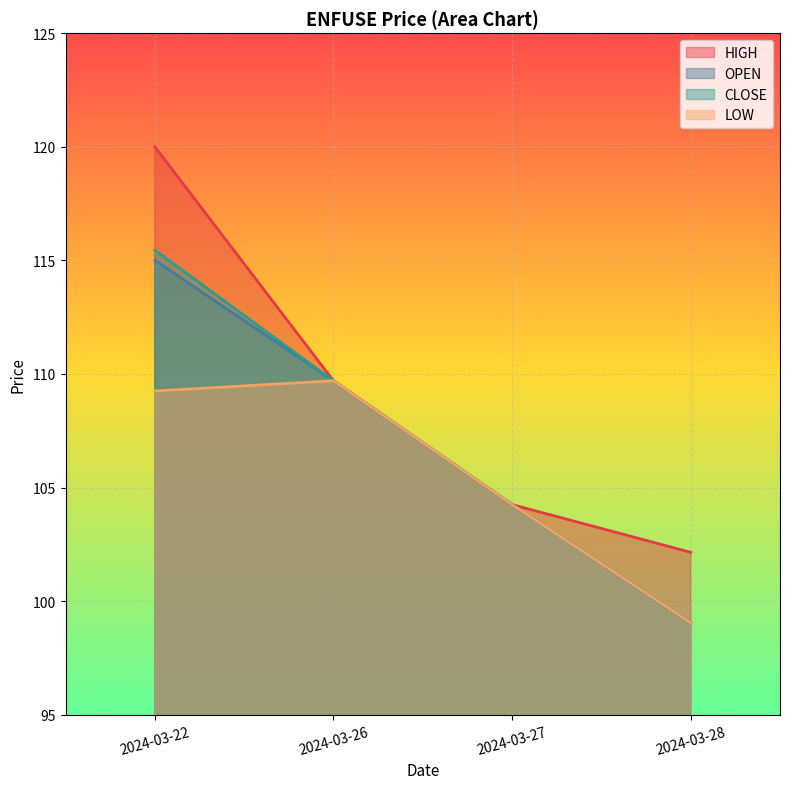

True or false: HIGH and OPEN intersect in this chart.

False